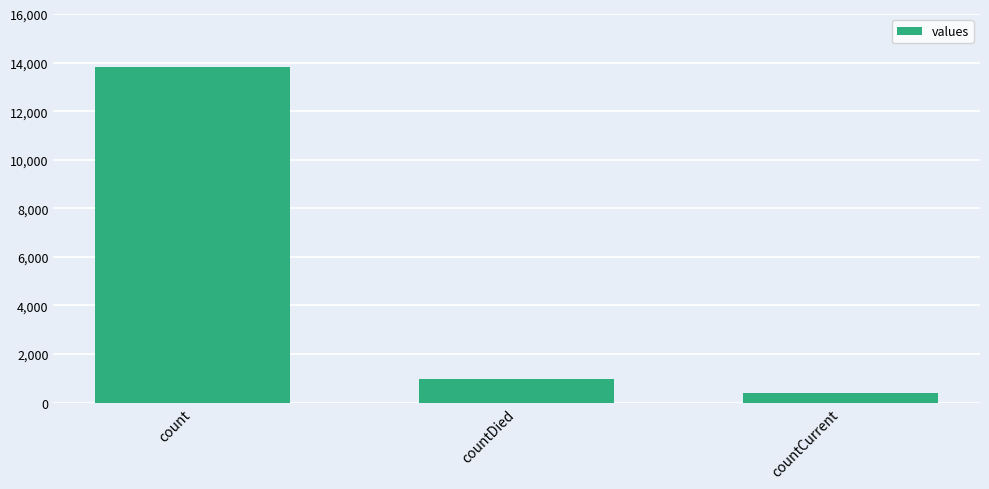

At which category does the chart reach its minimum across all series?

countCurrent